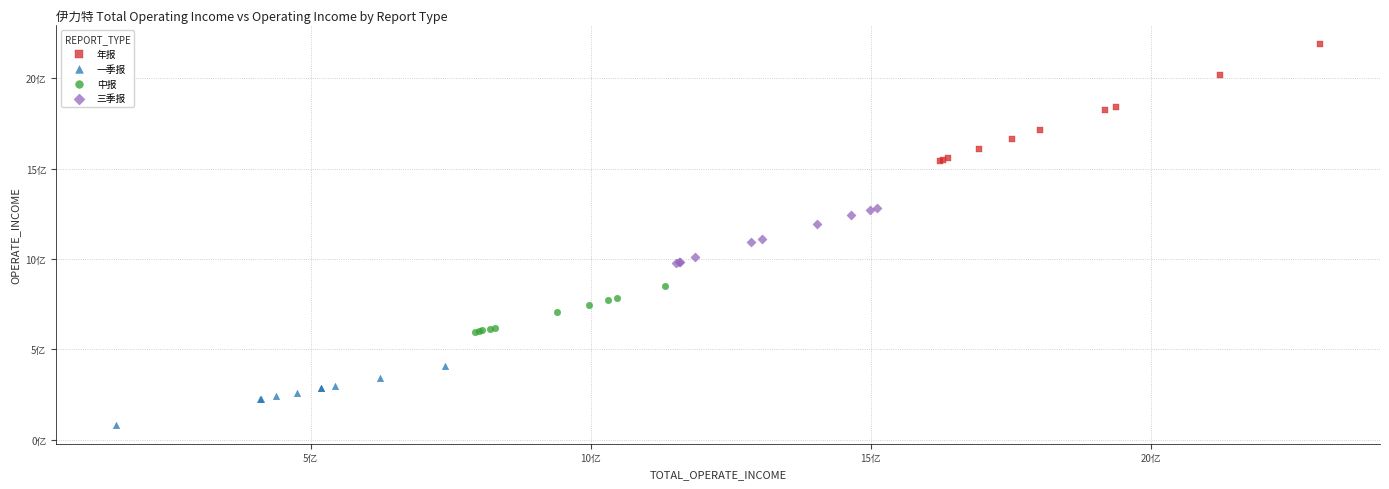

What are all the series names shown in the legend?

年报, 一季报, 中报, 三季报